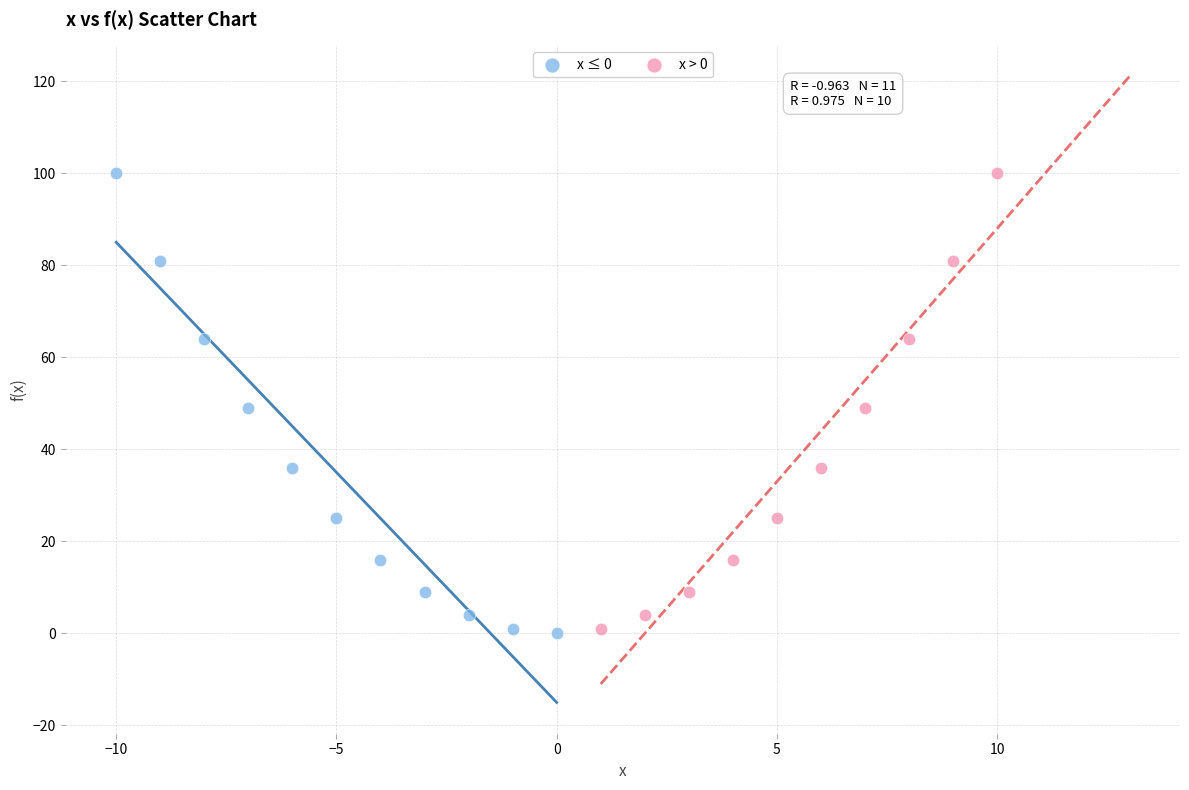

What are all the series names shown in the legend?

x ≤ 0, x > 0